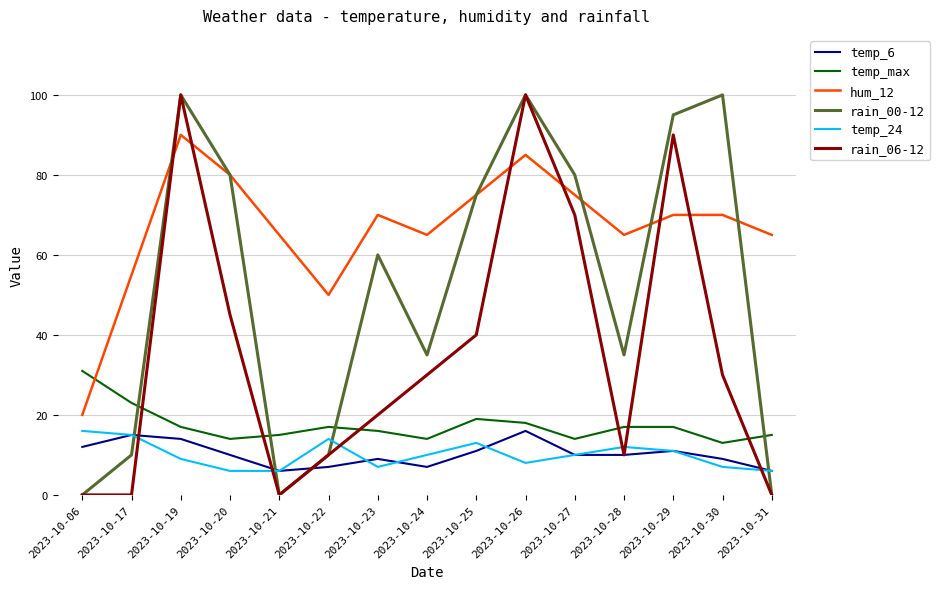

What is the minimum value for hum_12?

20